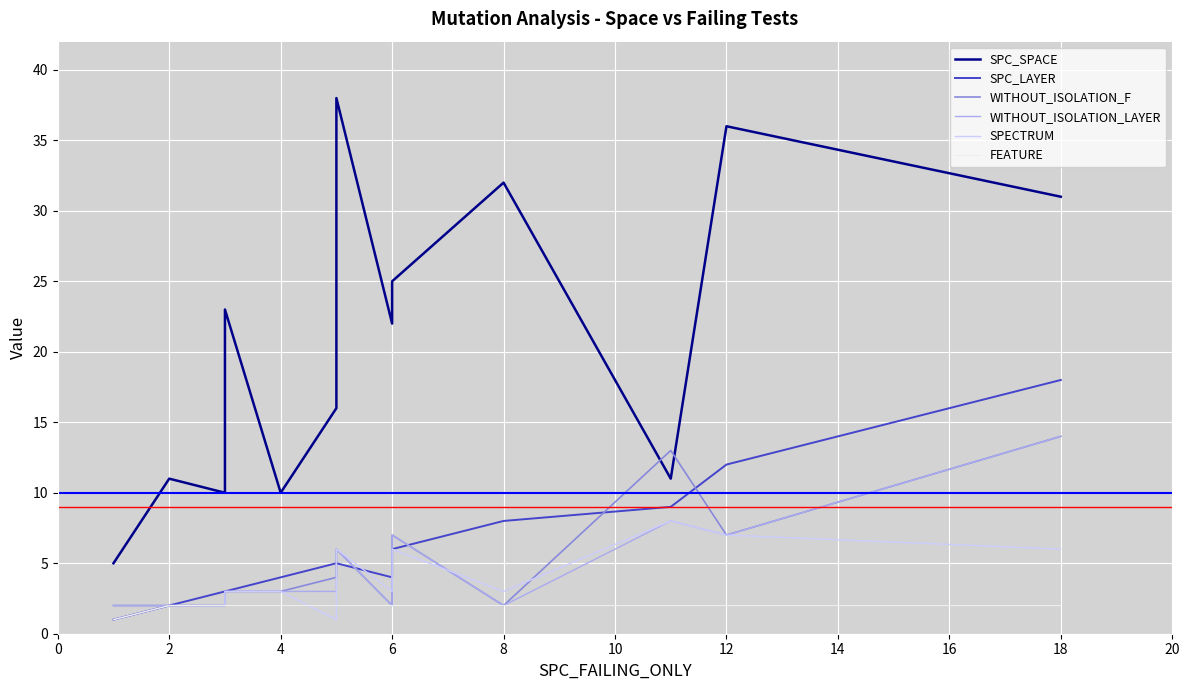

What is the label of the 16th point from the right?

2